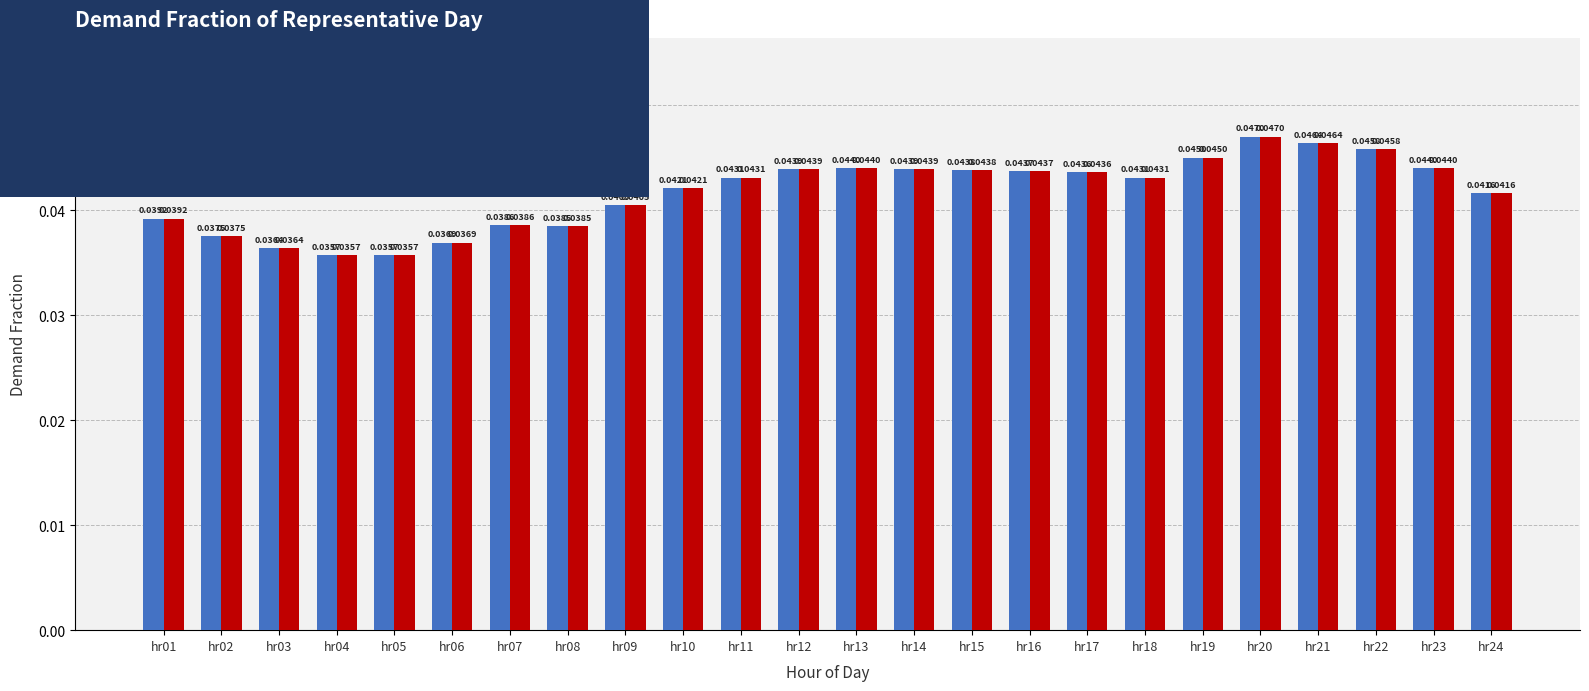

Is the value of wet at hr09 greater than the value of dry at hr11?

No